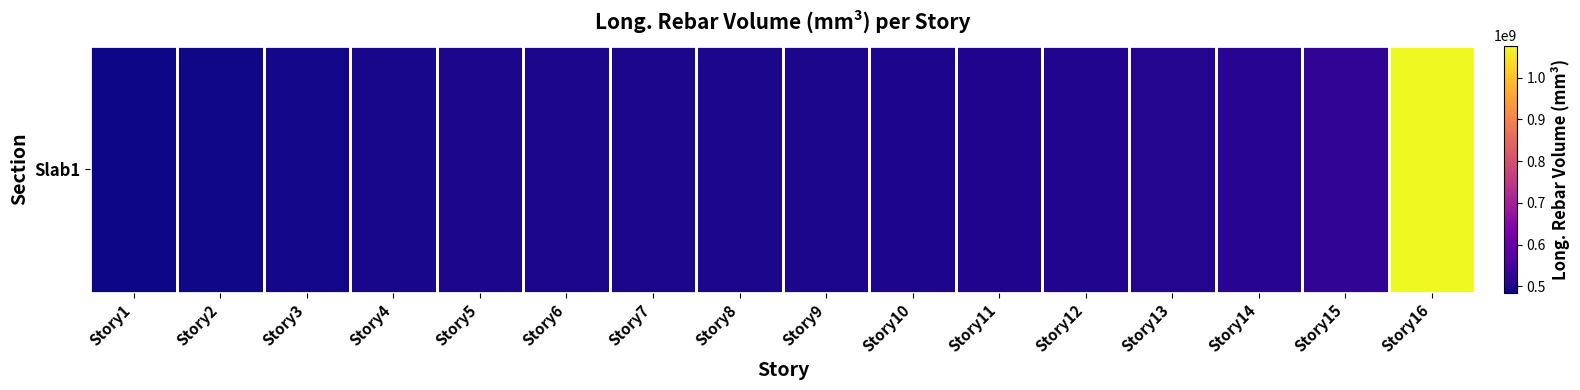

List the labels in order of value, largest first.

Story16, Story15, Story14, Story13, Story12, Story11, Story10, Story8, Story7, Story9, Story6, Story5, Story4, Story3, Story2, Story1